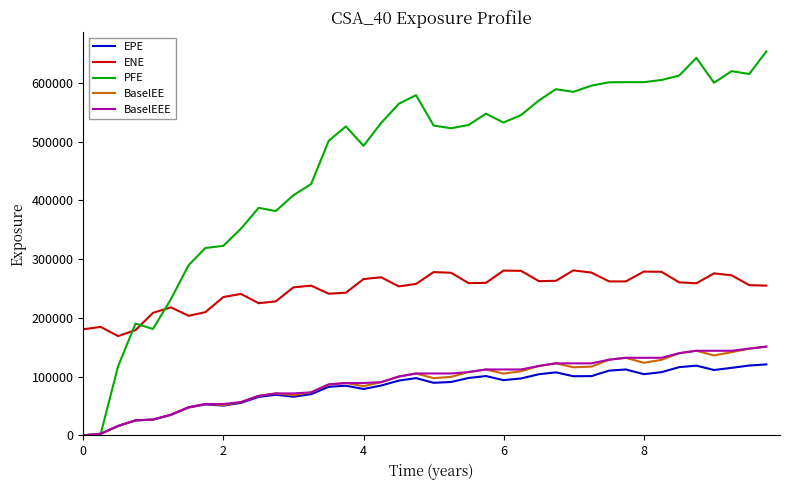

True or false: BaselEEE and ENE intersect in this chart.

False